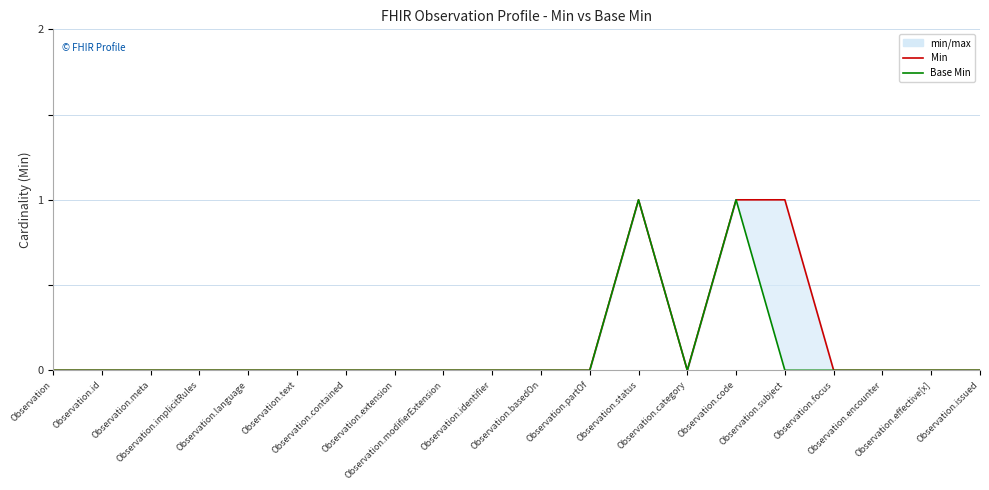

What is the difference between the second highest and minimum values in the Min series?

1